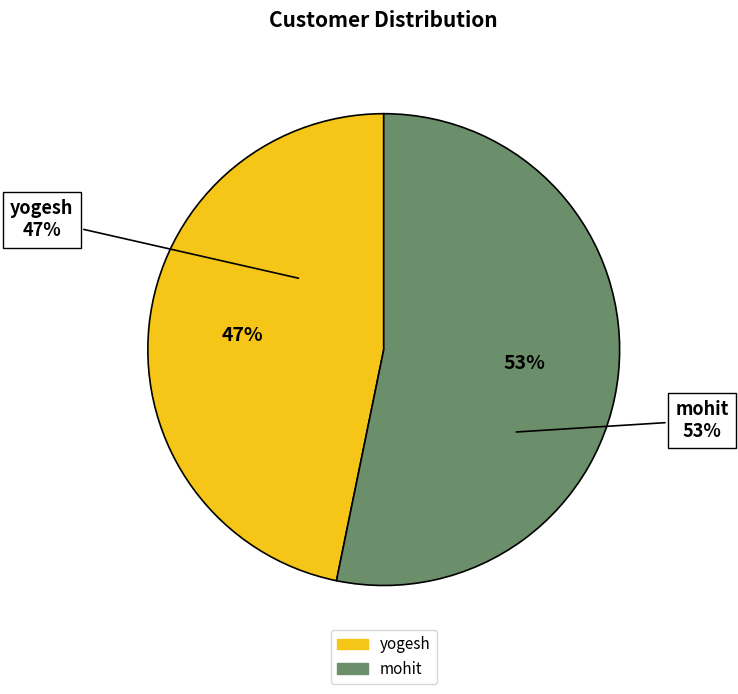

The yogesh slice represents 61% of the pie. True or false?

False